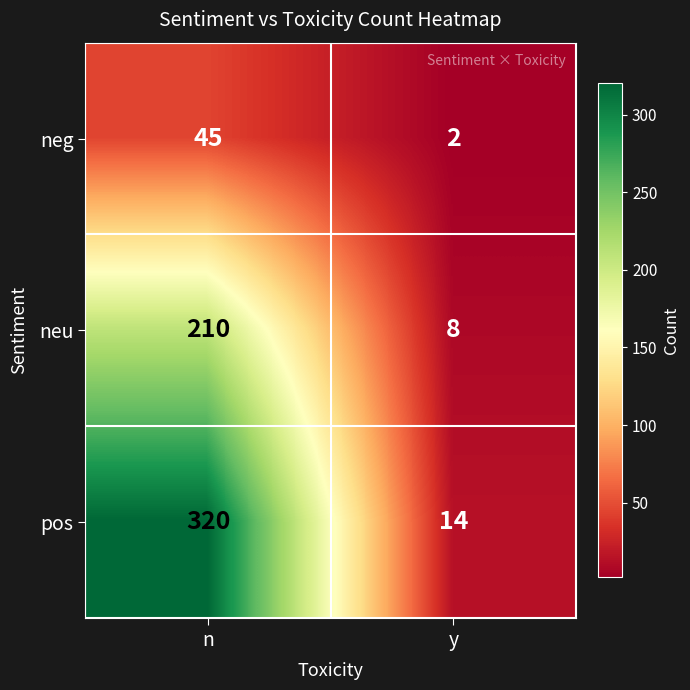

What is the greatest value displayed?

320